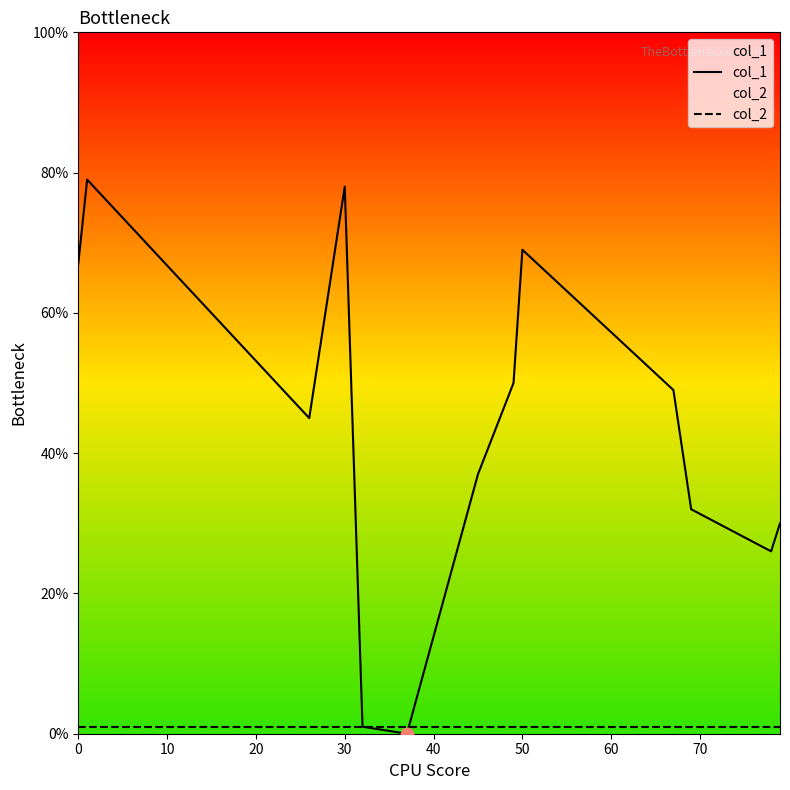

Which series contains the highest Y value?

col_1